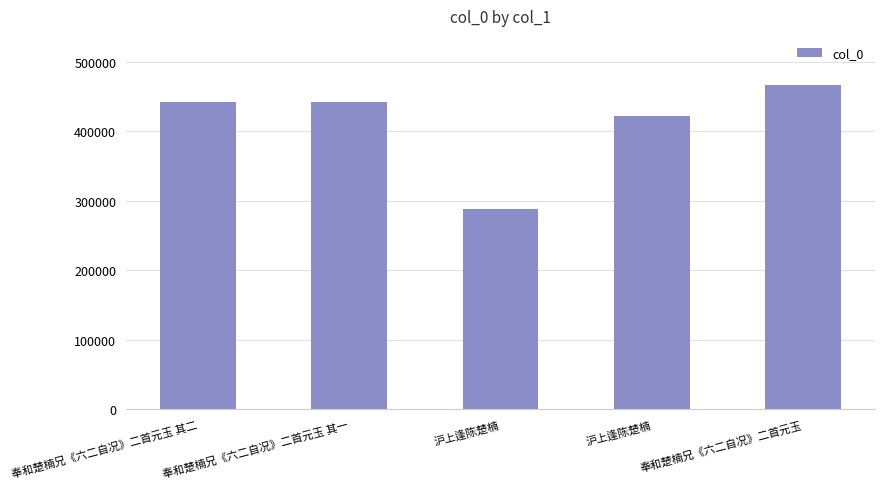

Which has a higher value, 沪上逢陈楚楠 or 奉和楚楠兄《六二自况》二首元玉?

奉和楚楠兄《六二自况》二首元玉